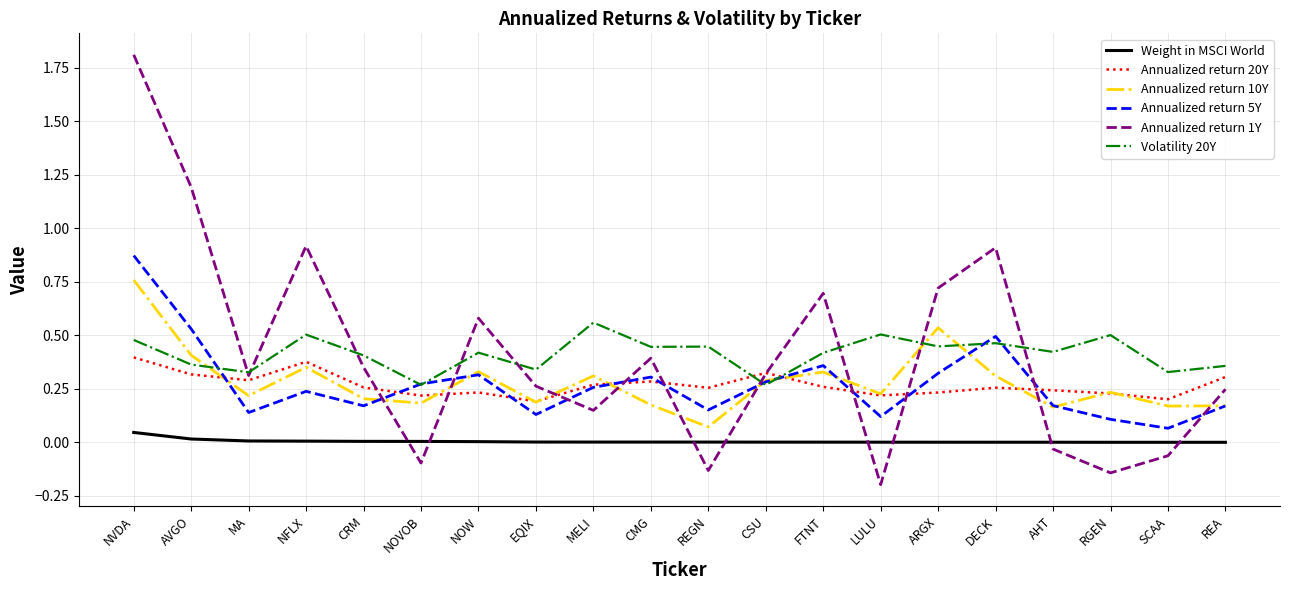

Which series has the largest range (max minus min)?

Annualized return 1Y